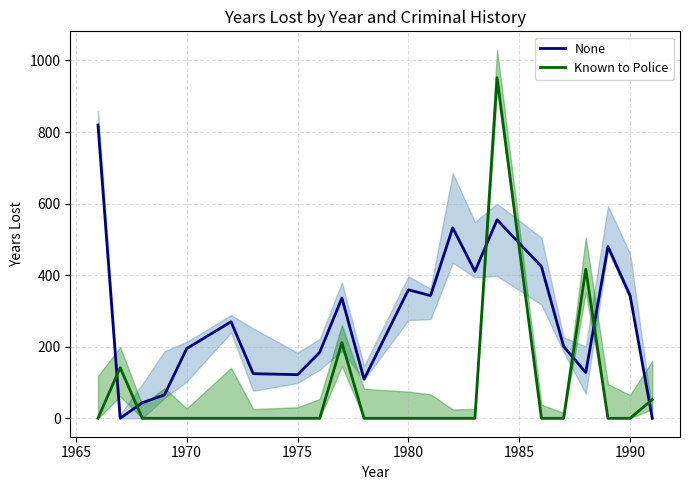

True or false: None and Known to Police cross at least once.

True